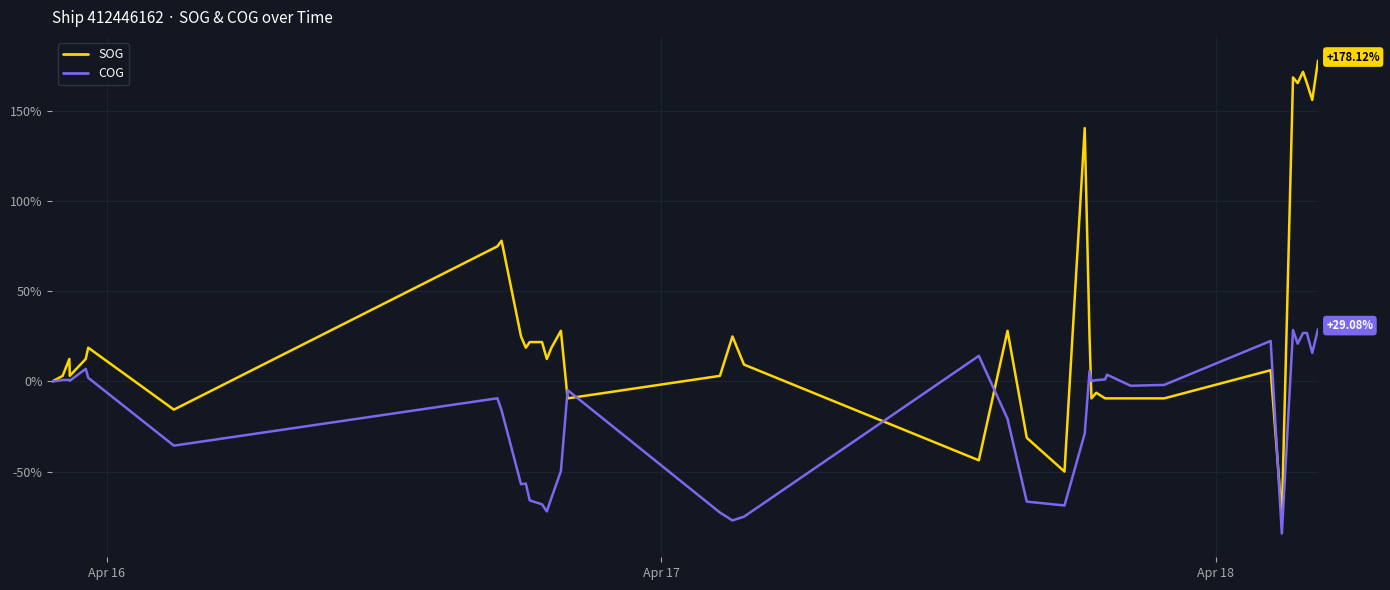

Rank the series by their maximum value, from highest to lowest.

SOG, COG